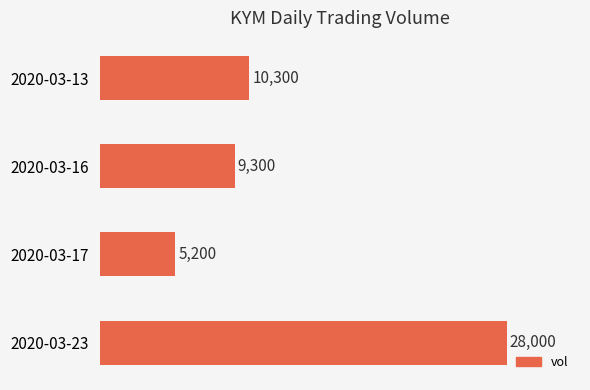

List the labels in order of value, smallest first.

2020-03-17, 2020-03-16, 2020-03-13, 2020-03-23